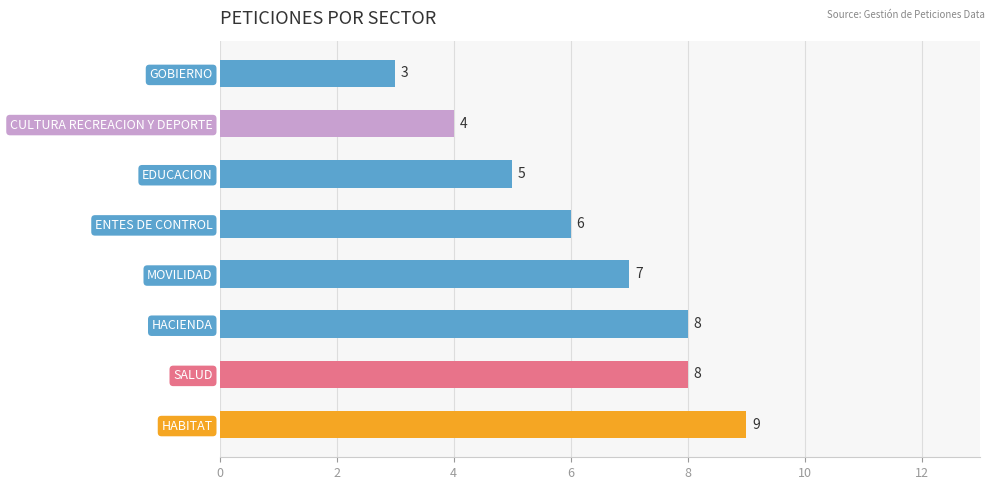

The value at CULTURA RECREACION Y DEPORTE is 4. True or false?

True